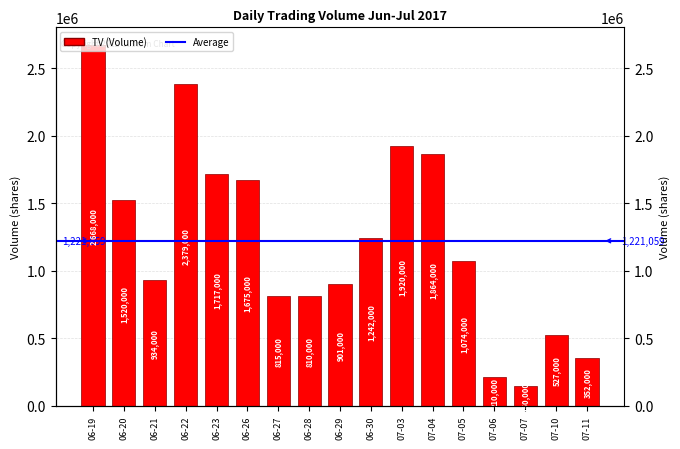

Are the bars grouped side by side (vs. stacked)?

No